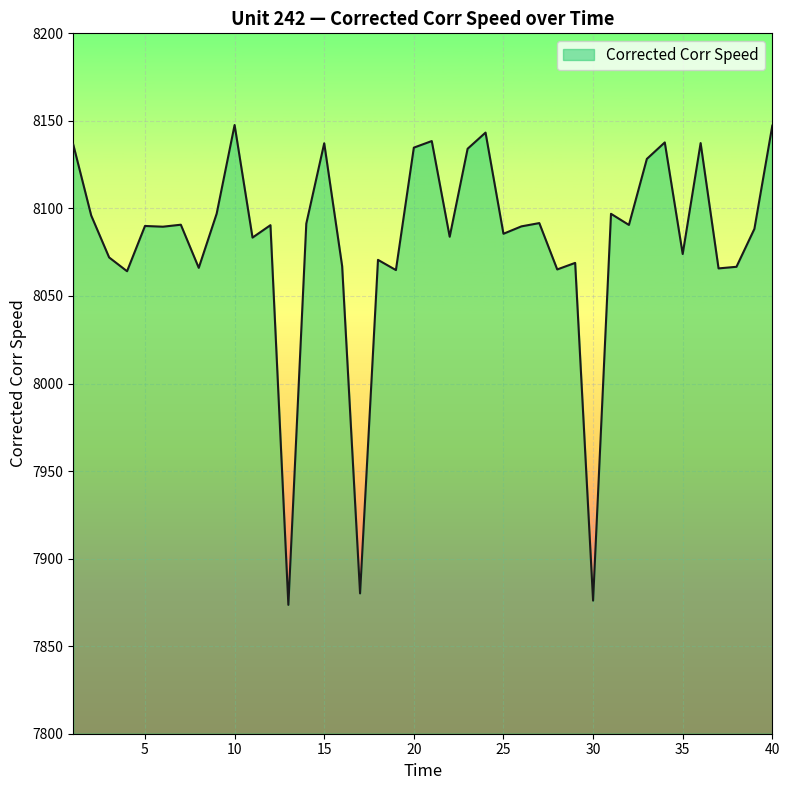

What is the minimum value shown in the chart?

7873.6